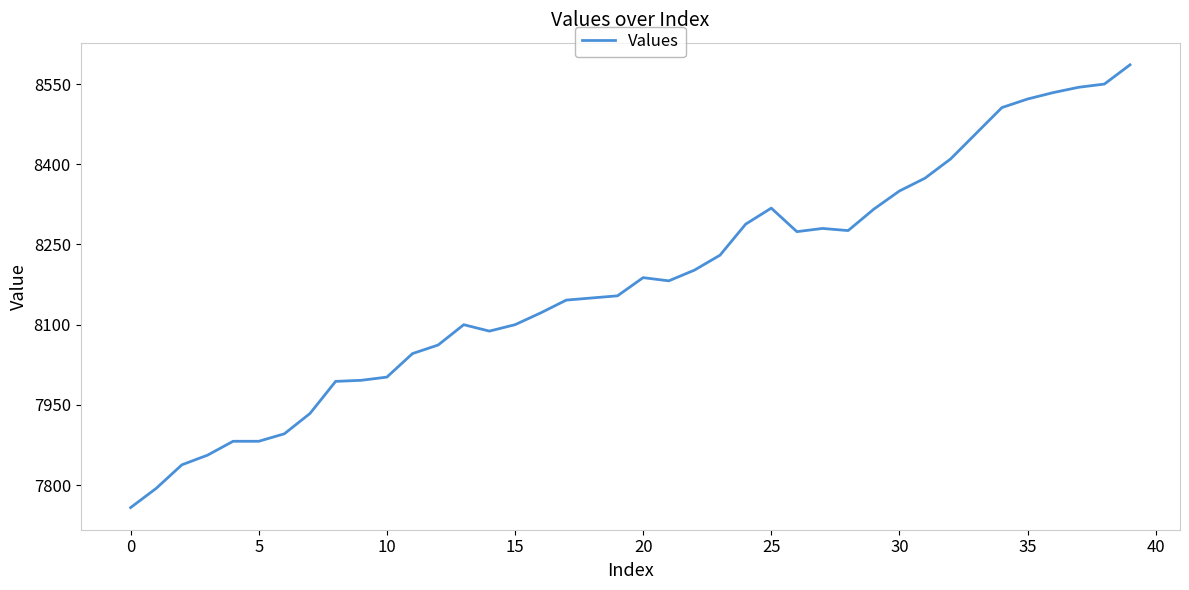

What is the greatest value displayed?

8586